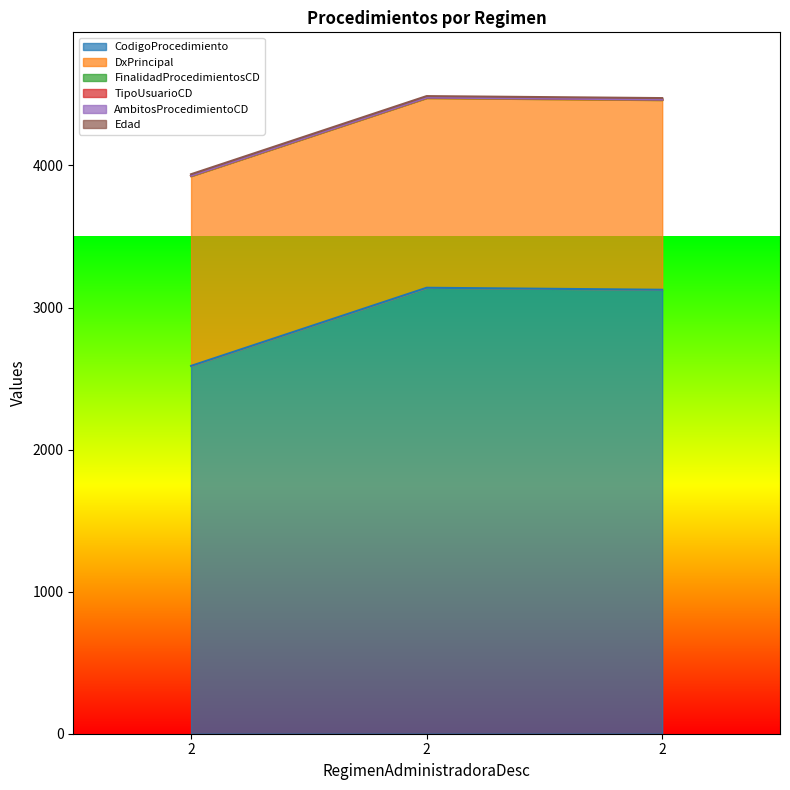

The AmbitosProcedimientoCD series shows 0 at 2. True or false?

True